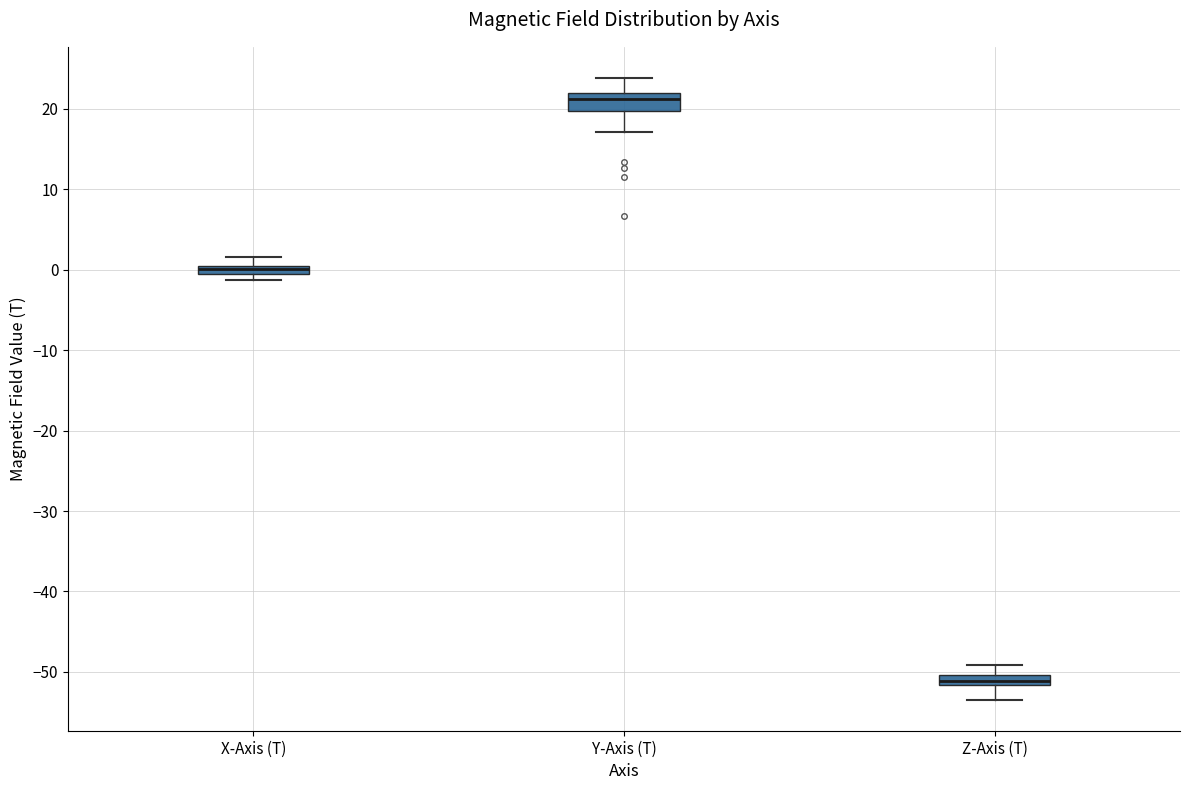

Where does the median line of the box for Z-Axis (T) sit on the y-axis? The values are not printed on the chart, so give them approximately, as read against the axis.

-51